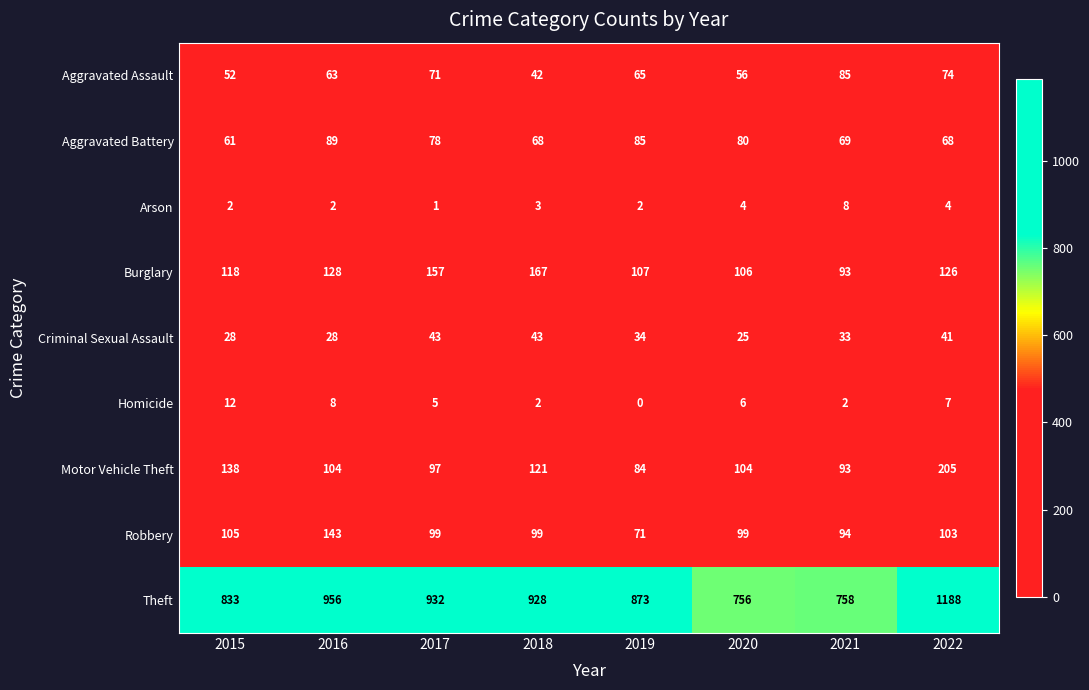

What is the maximum value shown in the chart?

1188